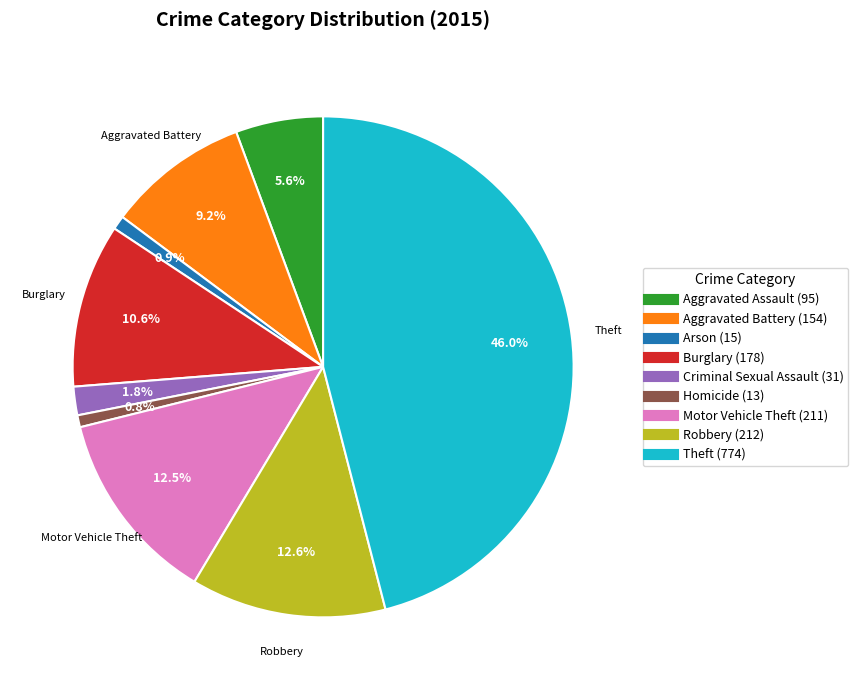

Count the number of slices in the pie.

9